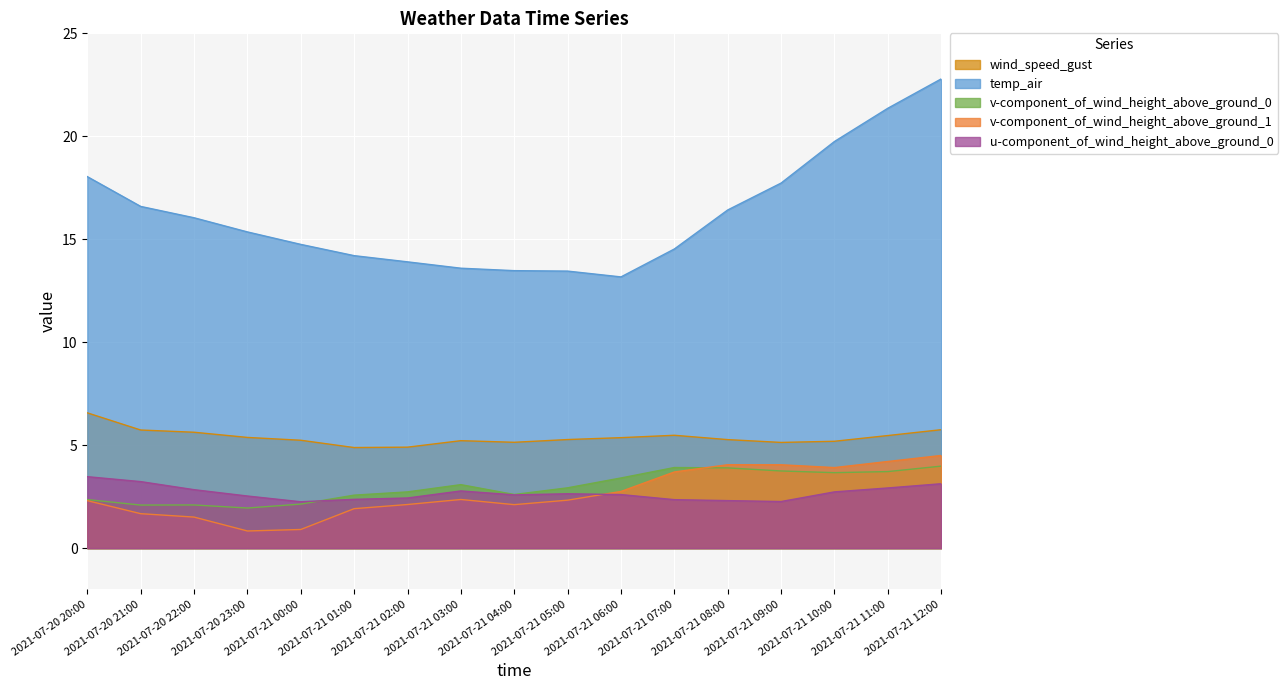

True or false: temp_air and wind_speed_gust intersect in this chart.

False